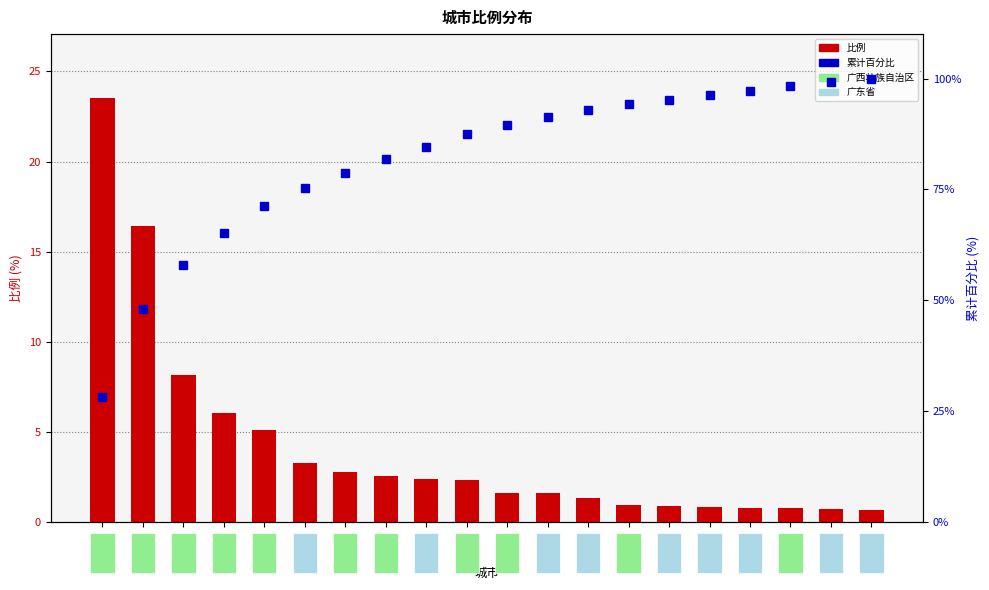

Rank the categories by 比例 value from highest to lowest.

南宁市, 玉林市, 梧州市, 来宾市, 柳州市, 佛山市, 桂林市, 河池市, 广州市, 钦州市, 百色市, 中山市, 东莞市, 贺州市, 深圳市, 肇庆市, 湛江市, 北海市, 茂名市, 云浮市